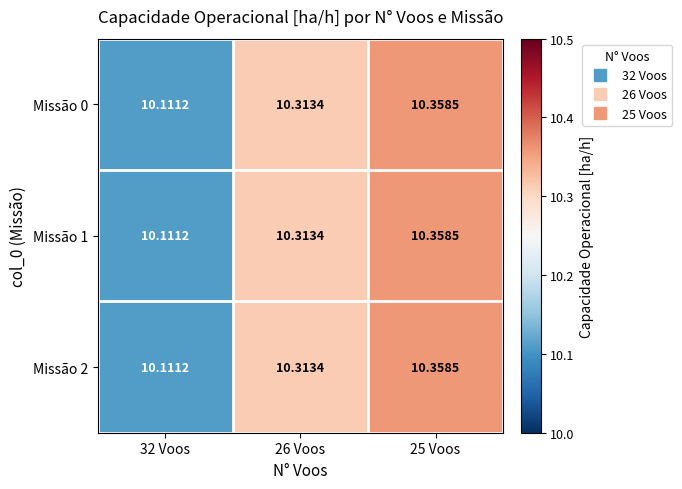

Which has a higher value, 25 Voos or 26 Voos?

25 Voos